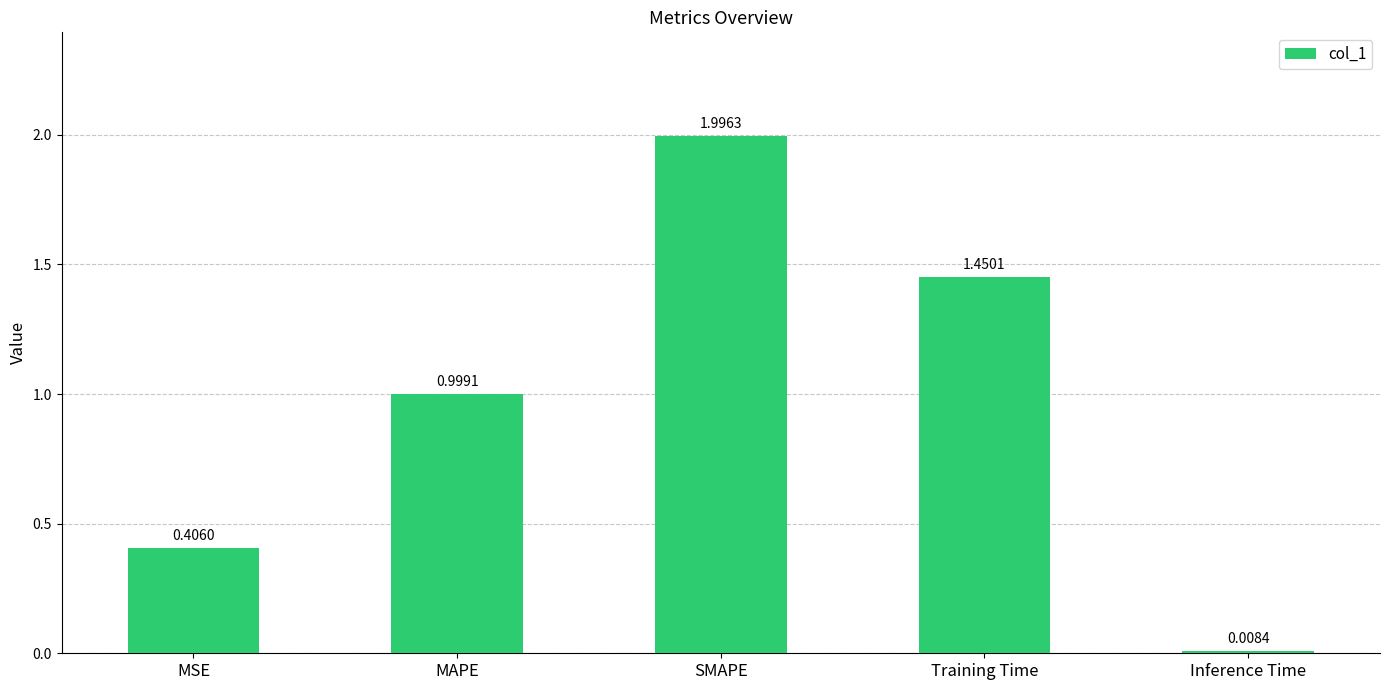

Which has a higher value, Training Time or Inference Time?

Training Time